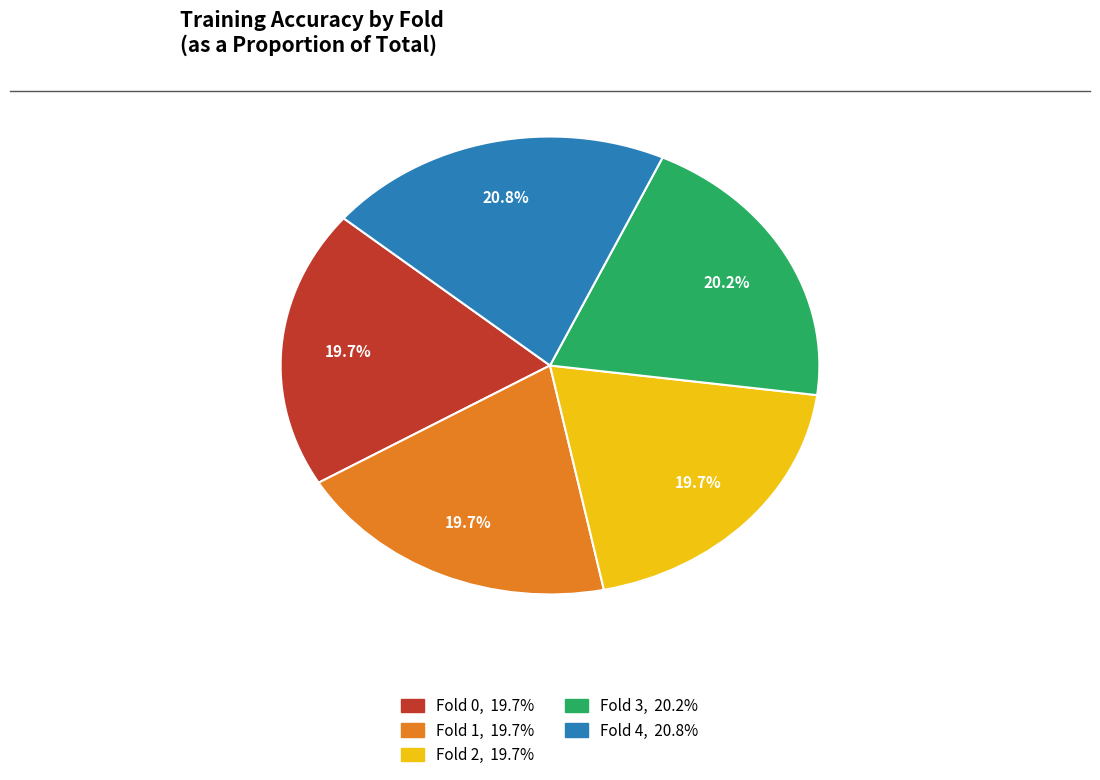

Count the number of slices in the pie.

5